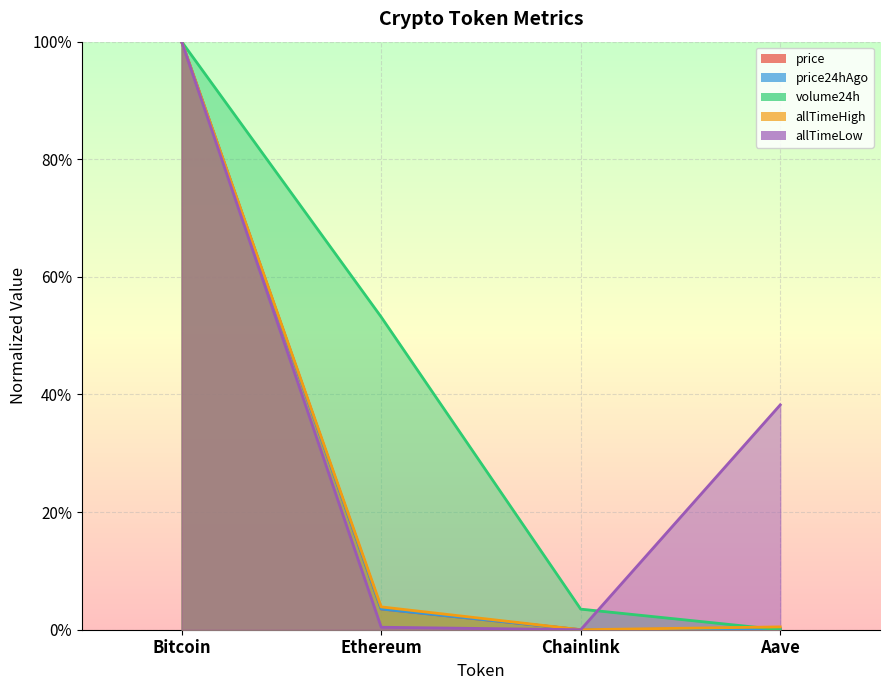

At which category is the sum across all series the highest?

Bitcoin